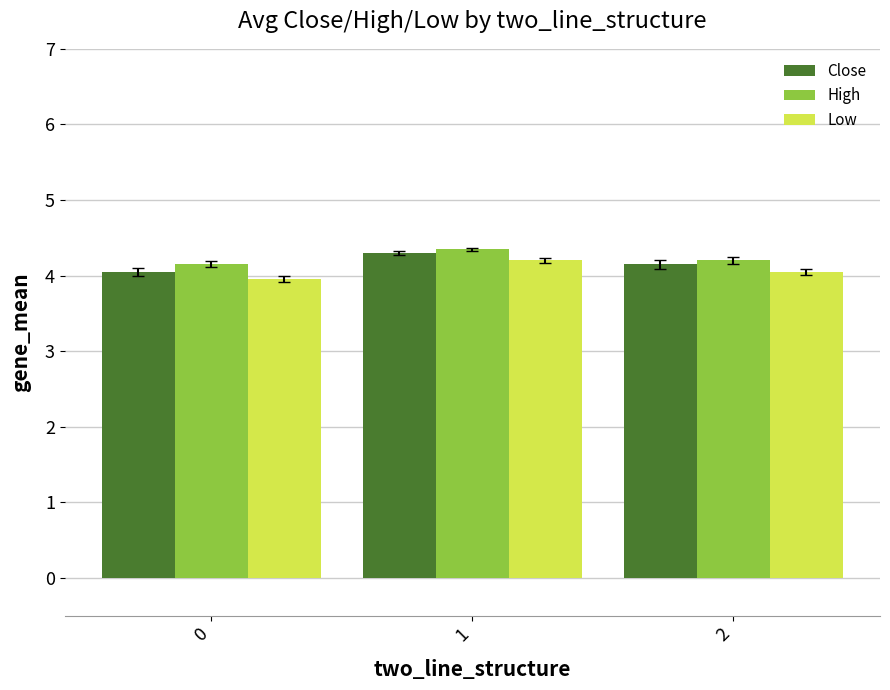

Which series has the largest range (max minus min)?

Close